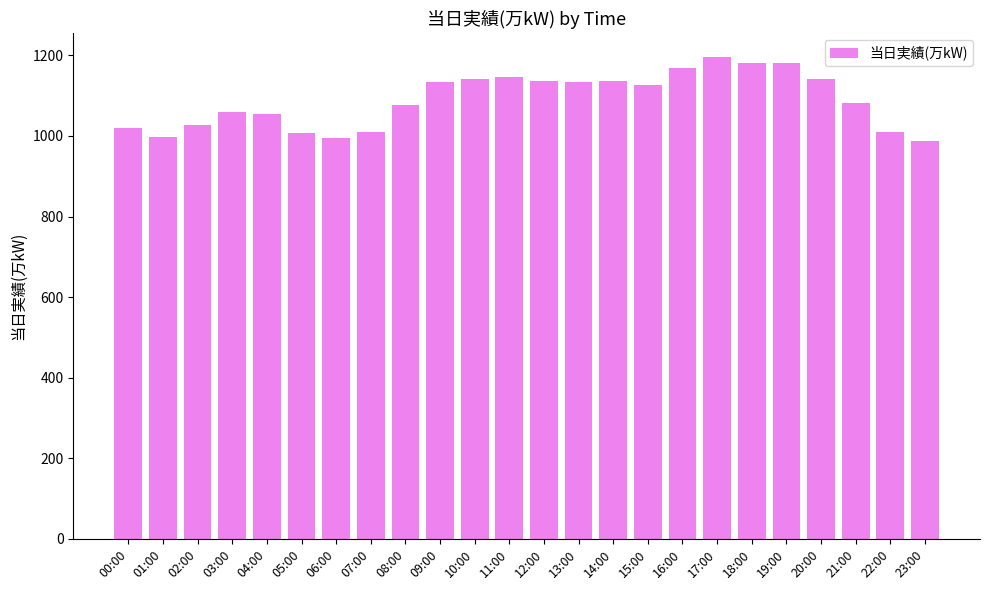

What is the value of the 3rd bar from the left?

1027